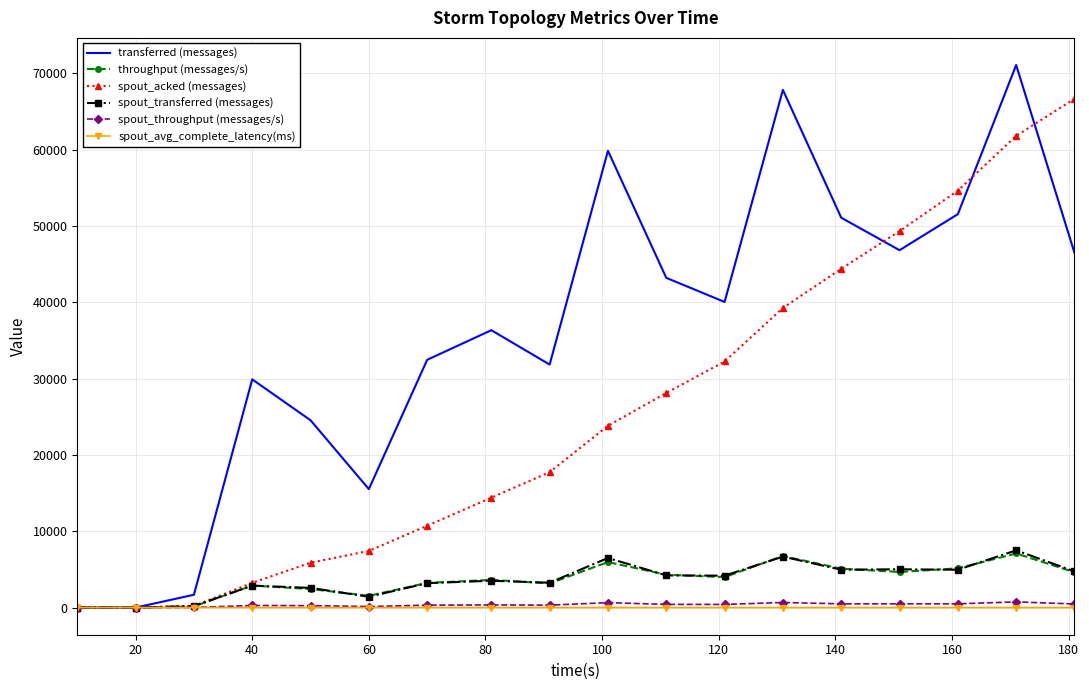

What is the maximum value for throughput (messages/s)?

7089.0